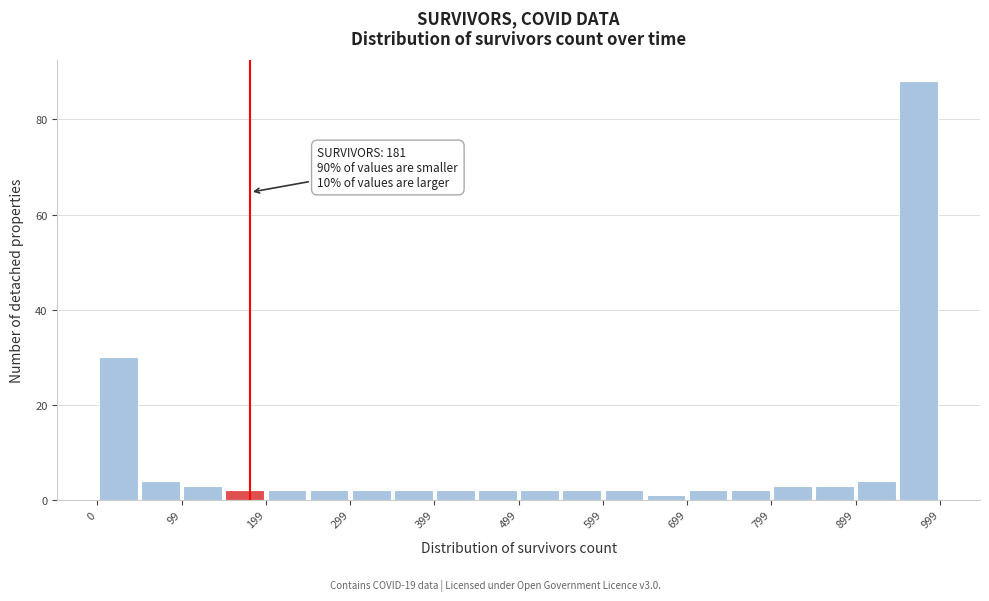

Which range on the x-axis has the tallest bar?

950 to 1000